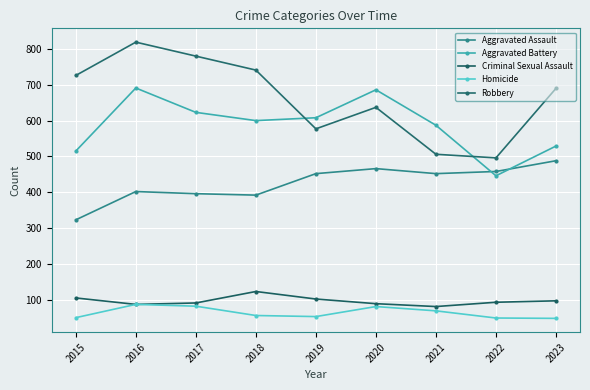

Does the chart display data point markers on the line(s)?

Yes